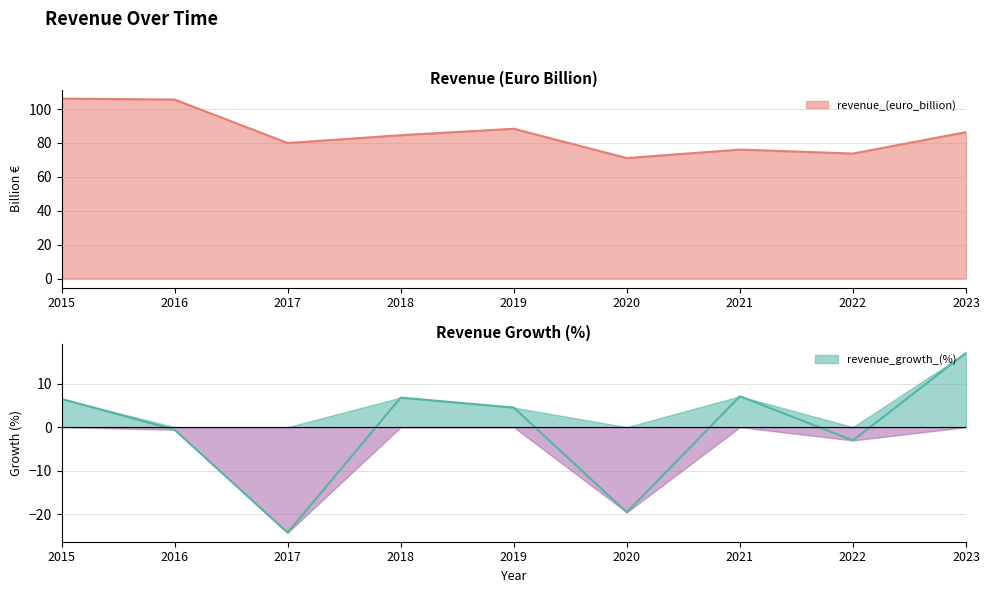

Rank the categories by revenue_(euro_billion) value from lowest to highest.

2020, 2022, 2021, 2017, 2018, 2023, 2019, 2016, 2015